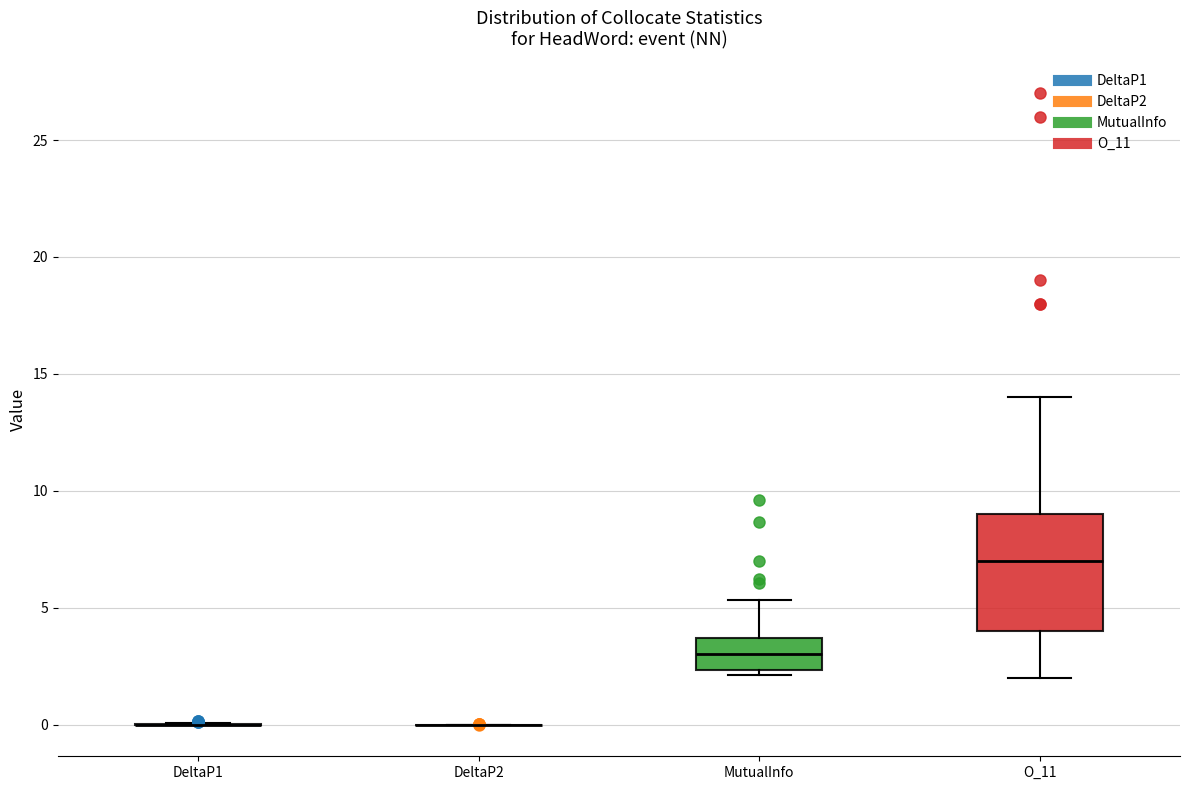

Comparing the boxes themselves (not the whiskers), which one is the tallest?

O_11